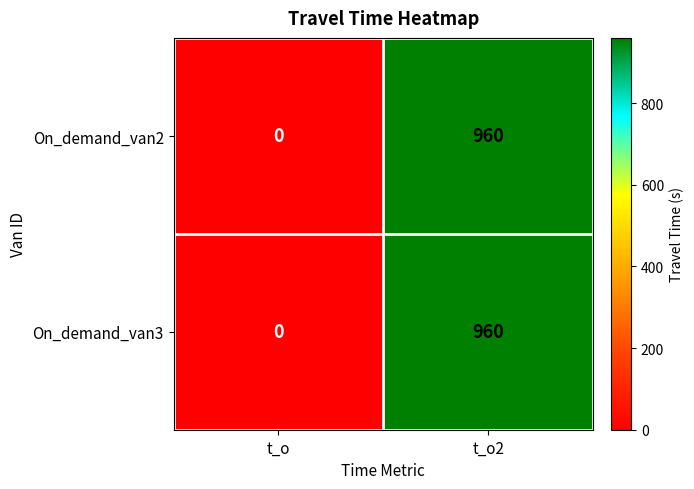

Which category has the highest value across all series?

t_o2